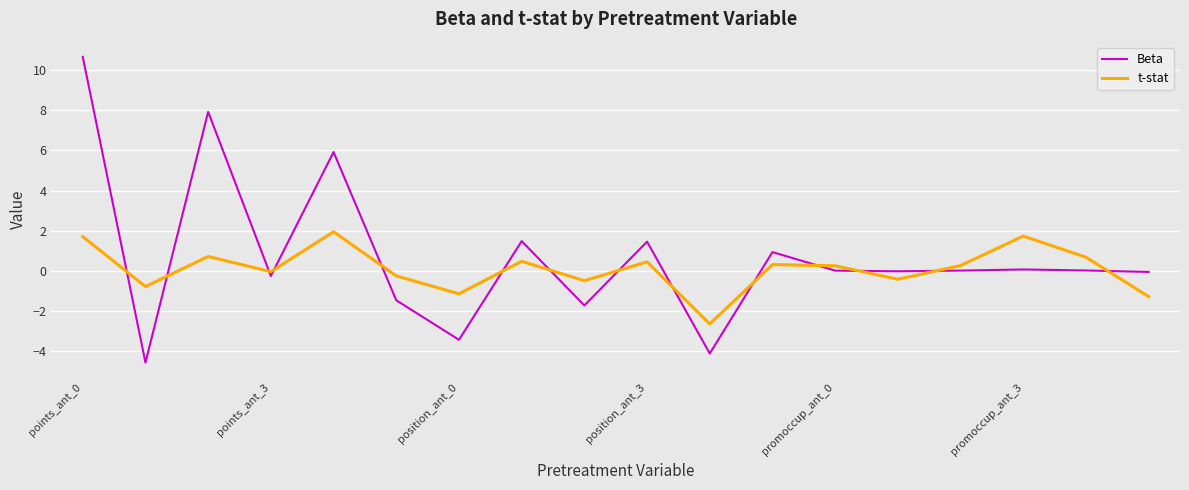

True or false: Beta and t-stat cross at least once.

True